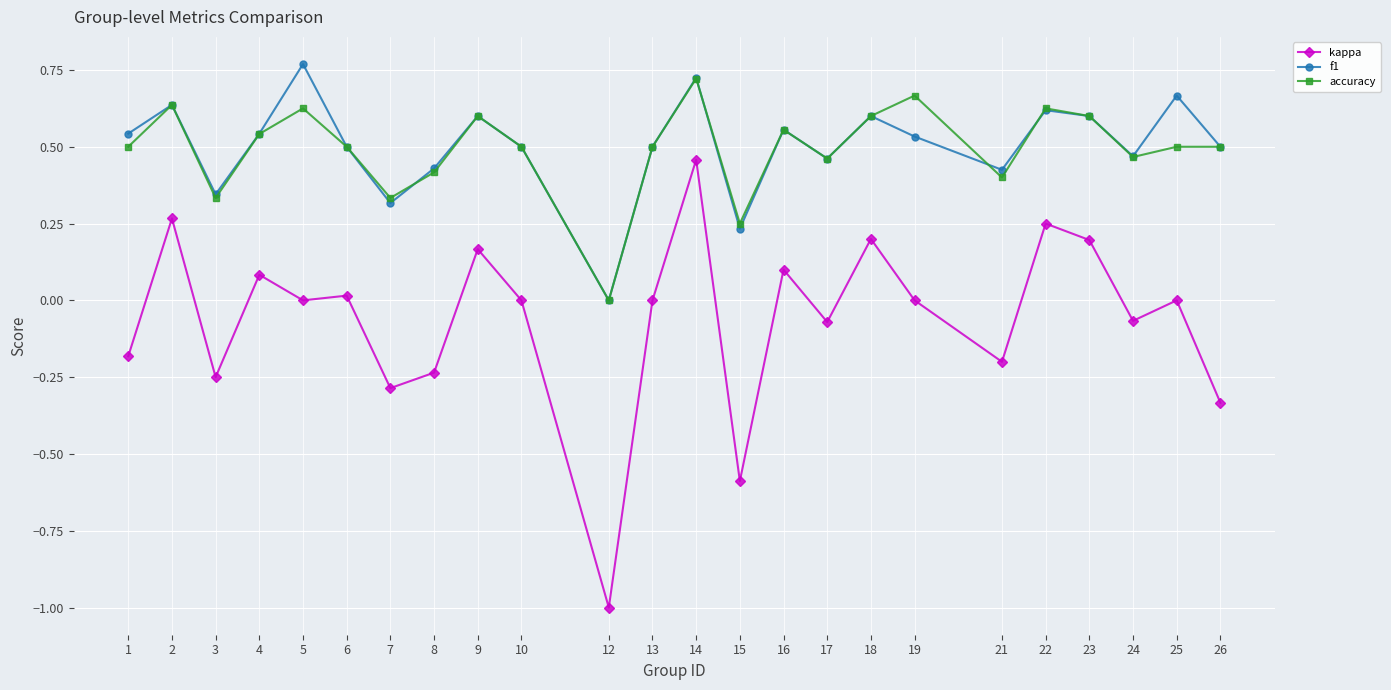

Which category has the highest value in the f1 series?

5